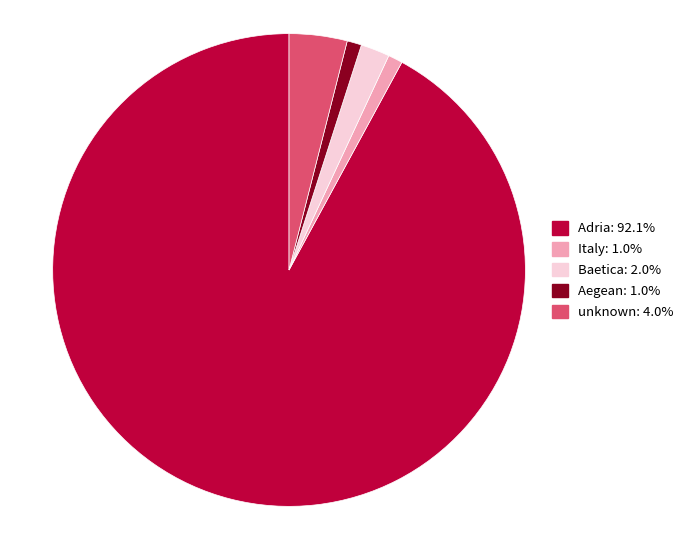

Which slice is the largest?

Adria